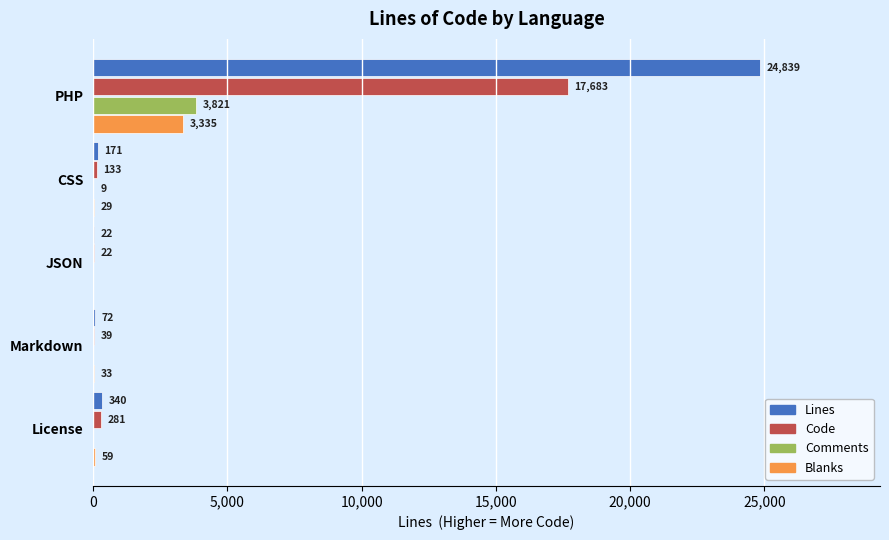

What is the sum of the Code values at CSS and JSON?

155